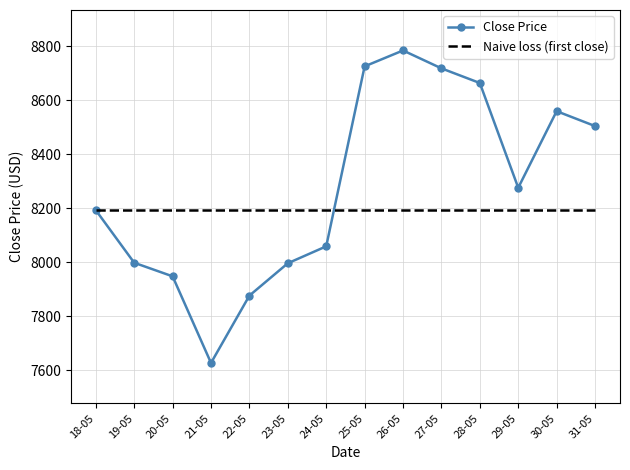

At 31-05, list the series in order from smallest to largest.

Naive loss (first close), Close Price